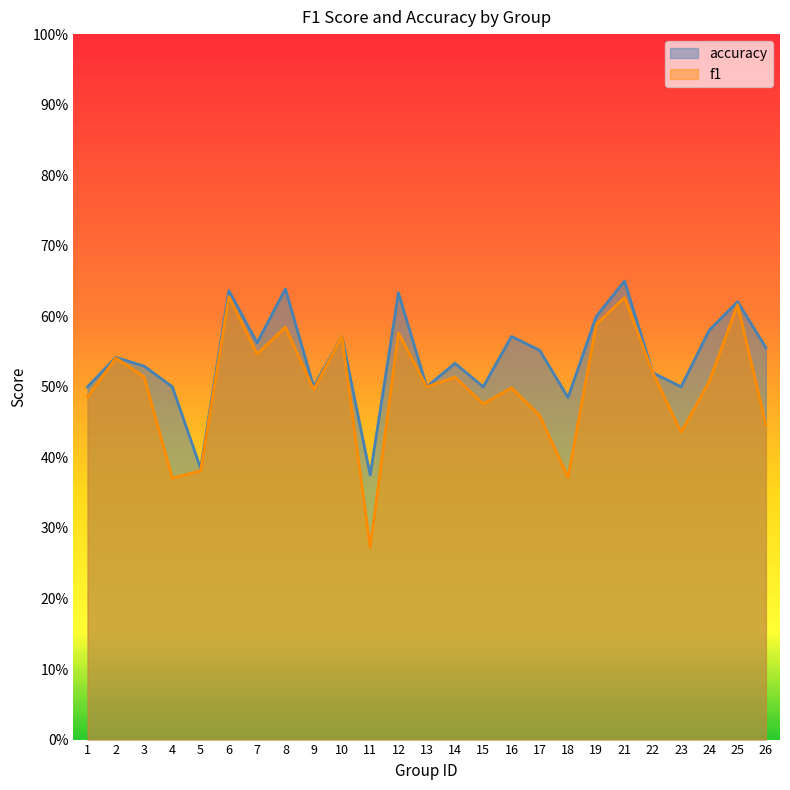

How many series are shown in this chart?

2